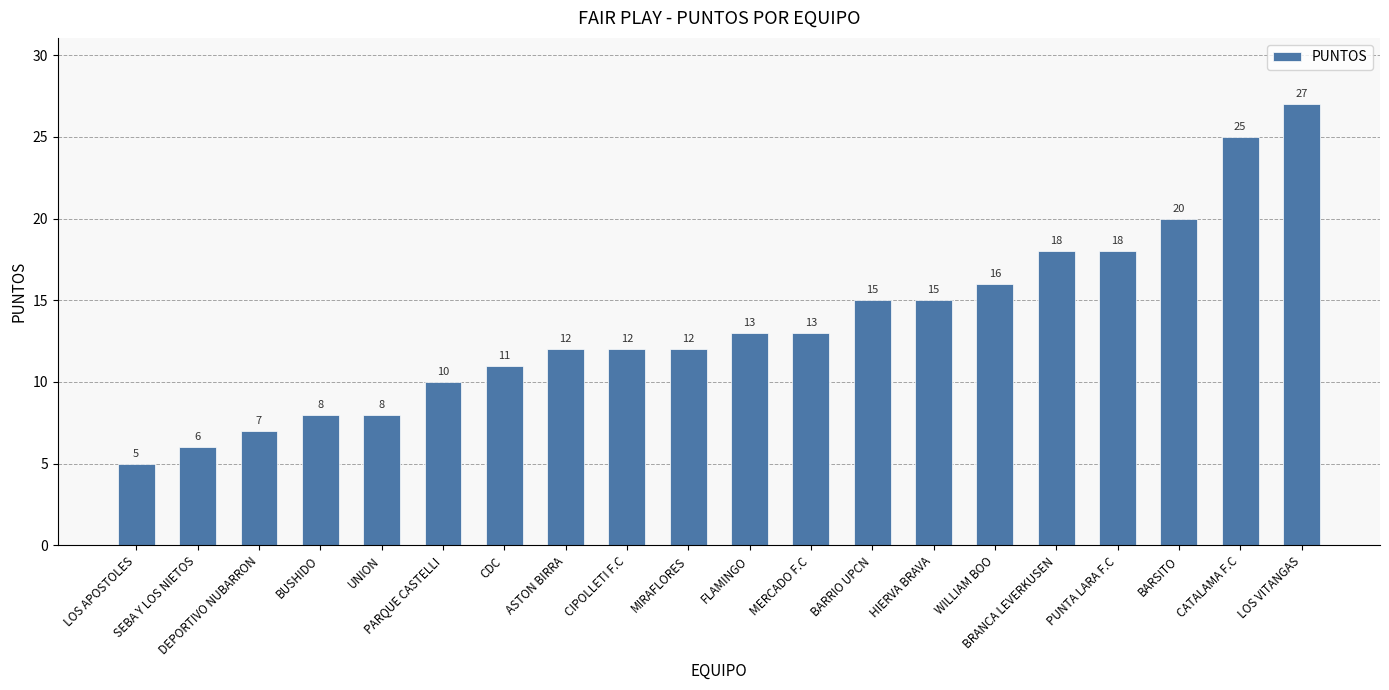

True or false: the data shows 7 at PARQUE CASTELLI.

False